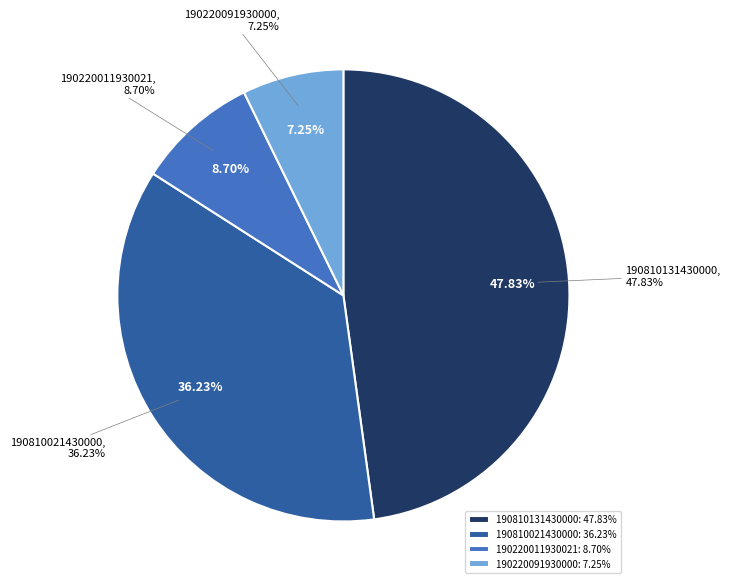

What percentage is the 190810021430000 slice, to the nearest percent?

36%